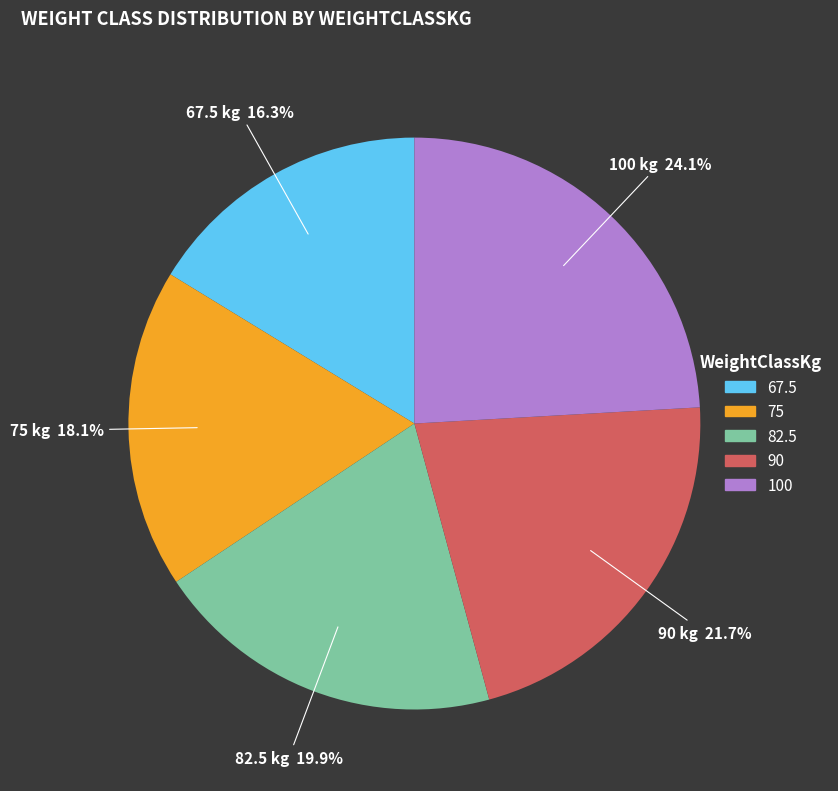

What is the total percentage of 100 and 90?

45.8%